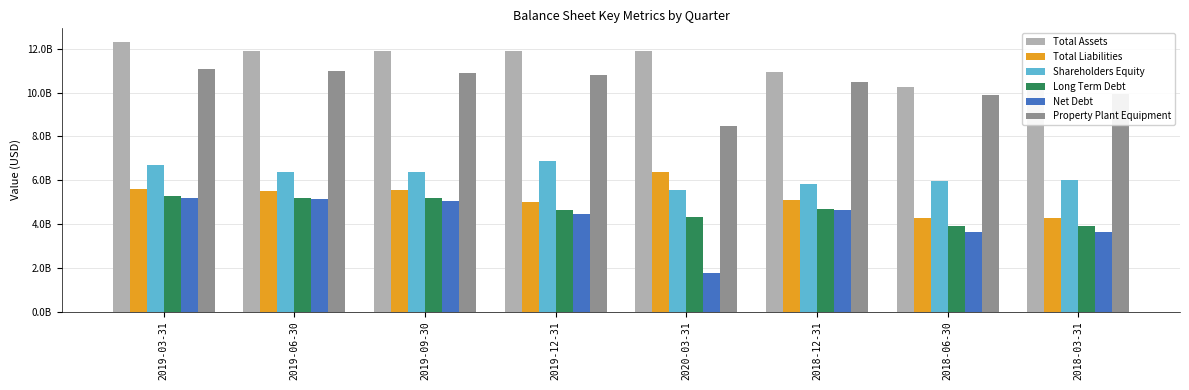

Which category has the lowest value in the Total Assets series?

2018-06-30